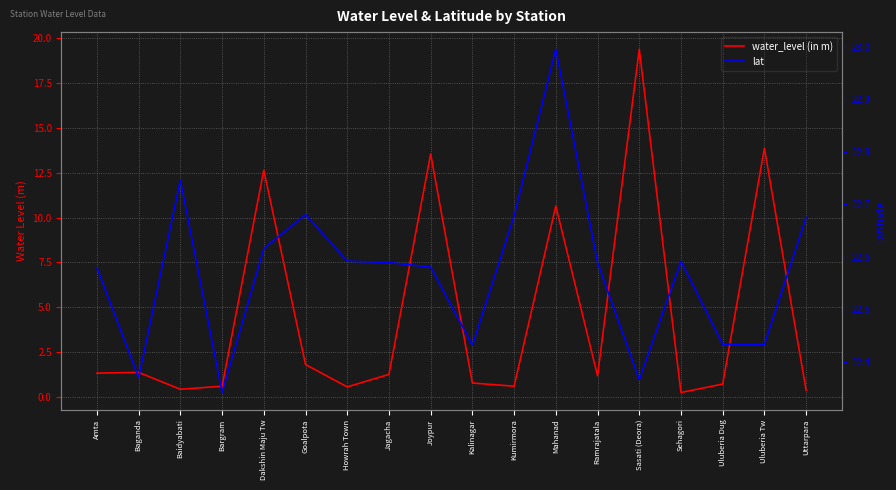

What is the difference between the second highest and second lowest values in the lat series?

0.4